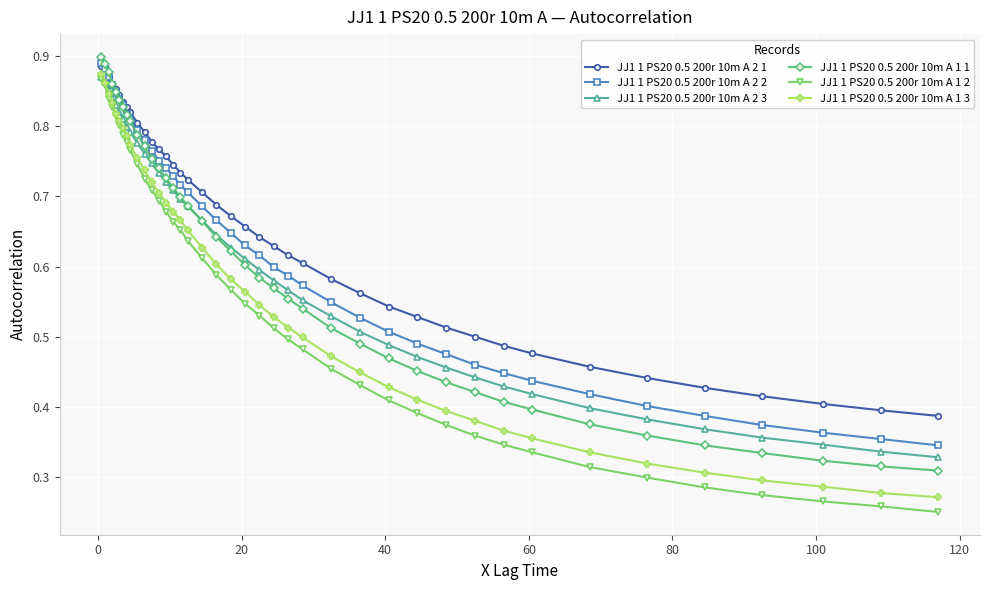

True or false: JJ1 1 PS20 0.5 200r 10m A 2 1 and JJ1 1 PS20 0.5 200r 10m A 1 2 intersect in this chart.

False